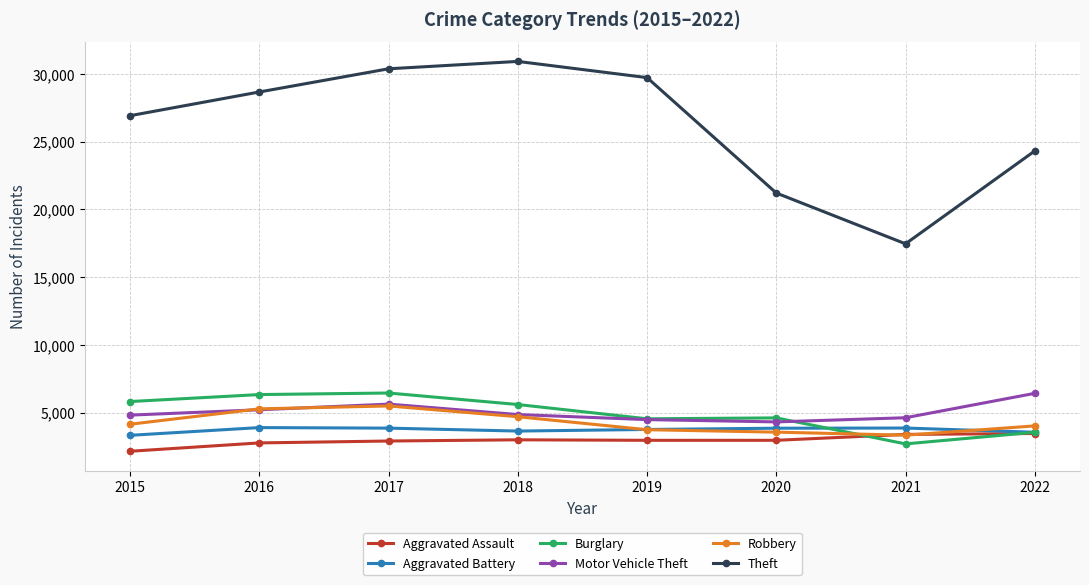

After their last crossing, which series has the higher values: Burglary or Motor Vehicle Theft?

Motor Vehicle Theft